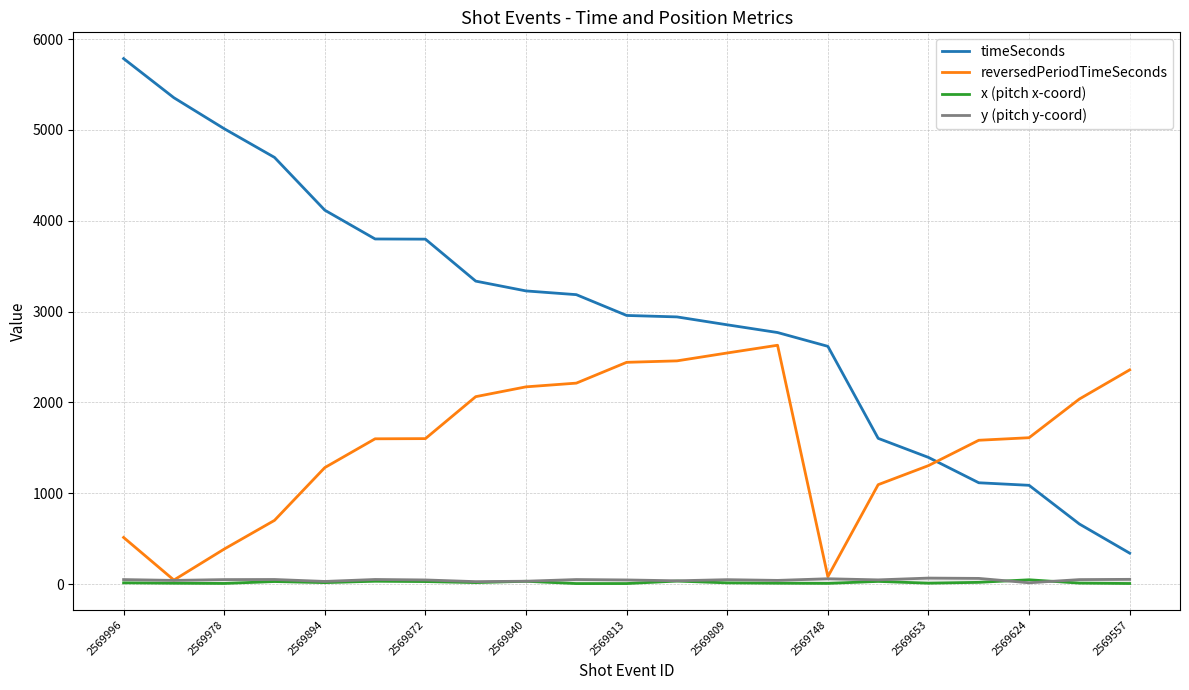

How many data points in y (pitch y-coord) are less than 49?

10